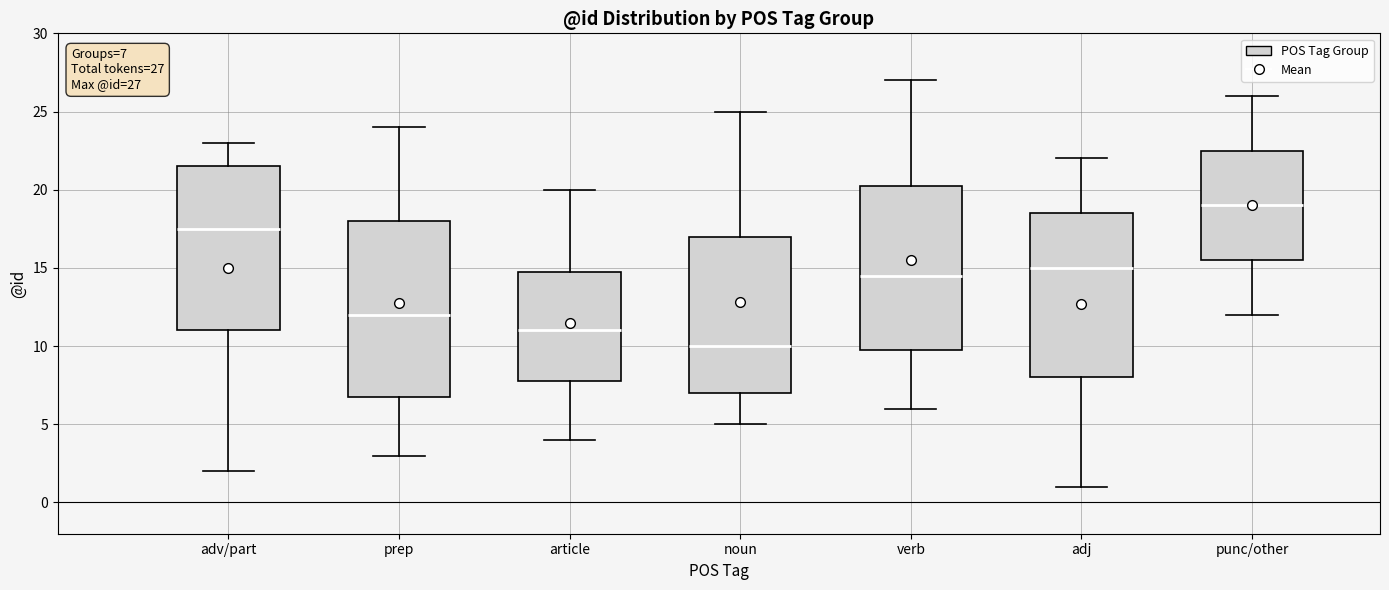

Comparing the boxes themselves (not the whiskers), which one is the tallest?

prep